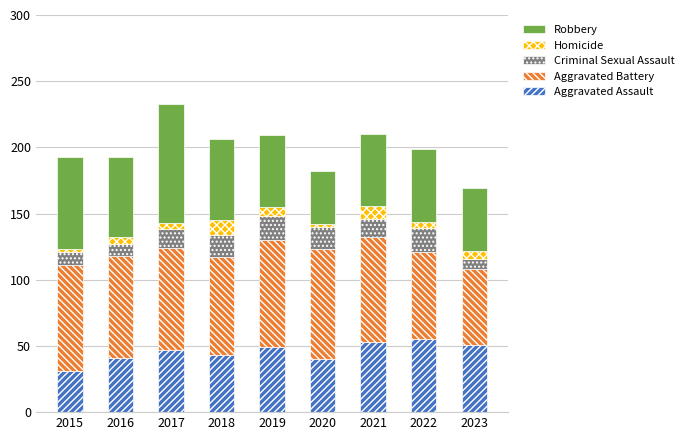

The value of Aggravated Assault at 2015 is 7. True or false?

False